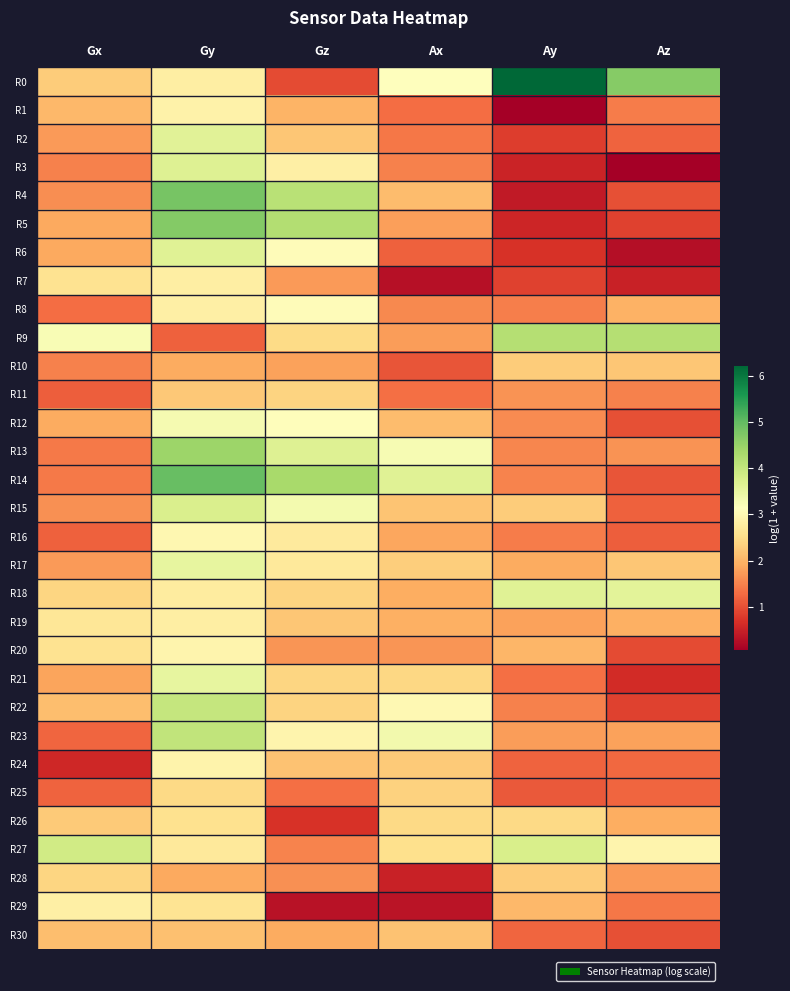

Which series has the largest total across all categories?

R0